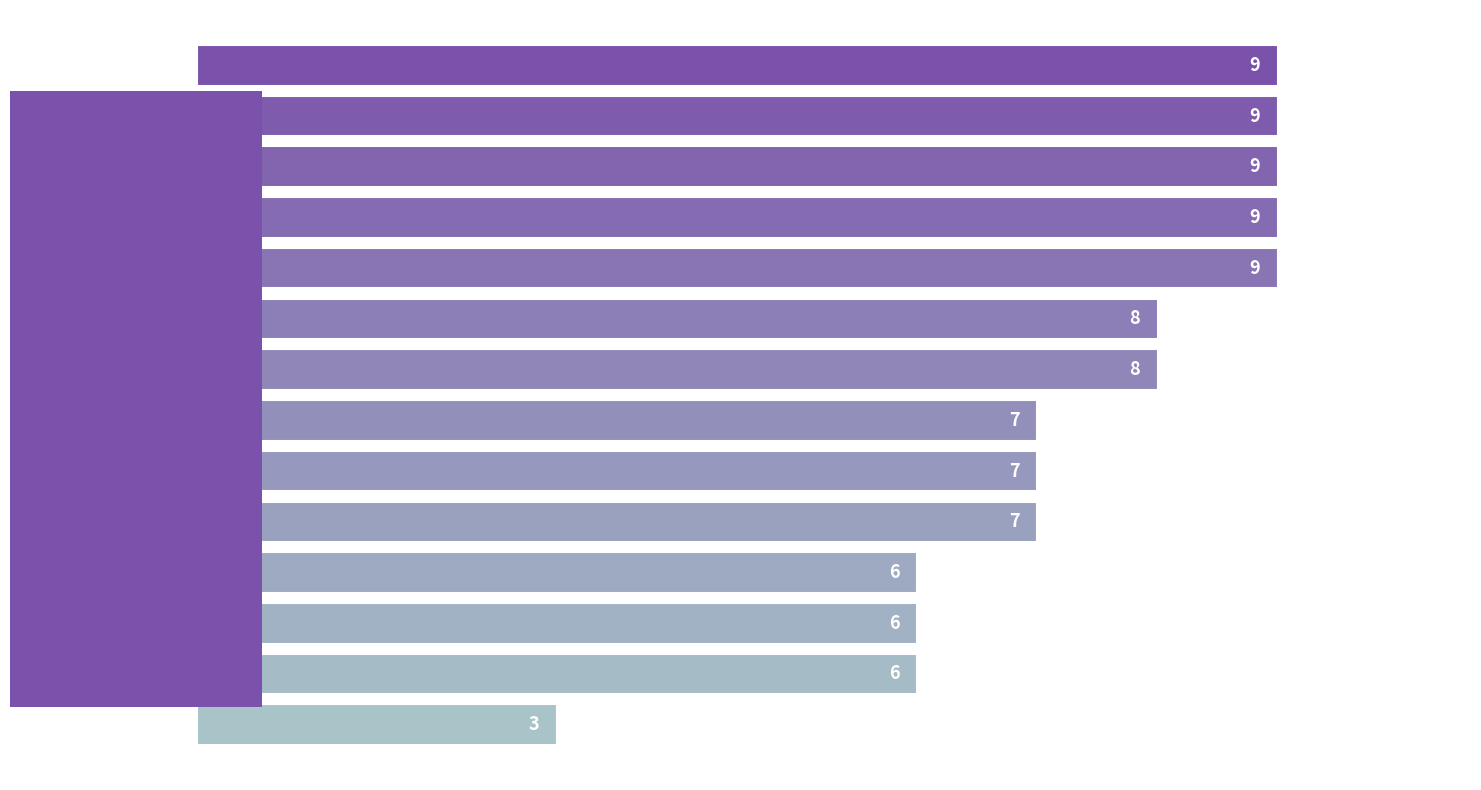

What is the average value?

7